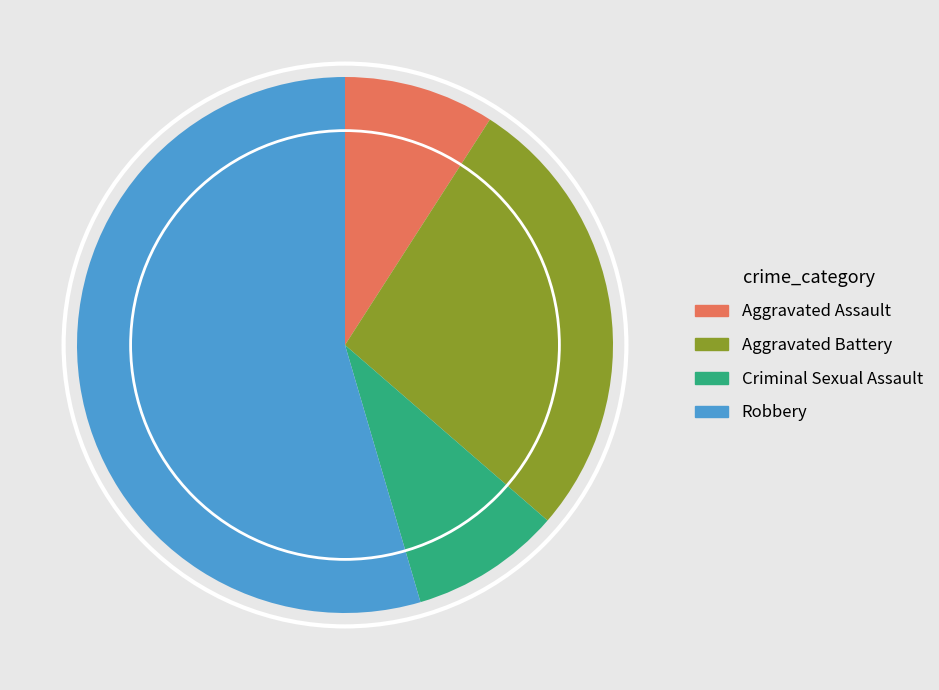

Does Criminal Sexual Assault represent more than half of the total?

No